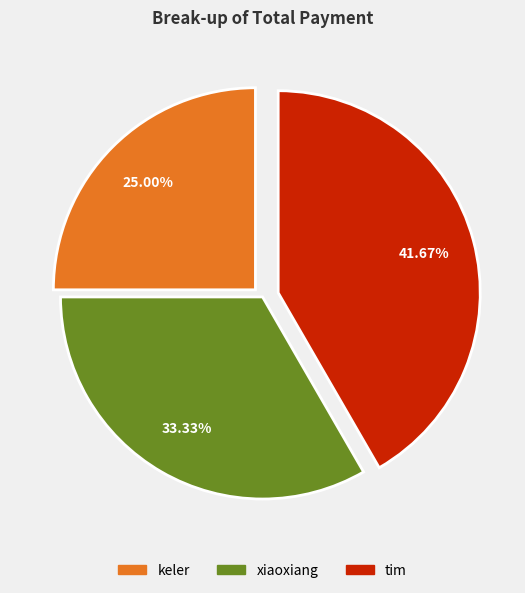

Count the number of slices in the pie.

3